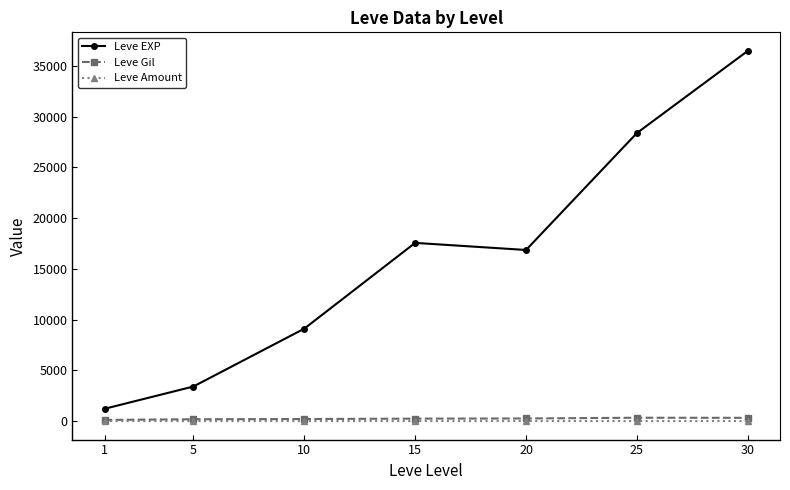

True or false: Leve EXP and Leve Amount intersect in this chart.

False